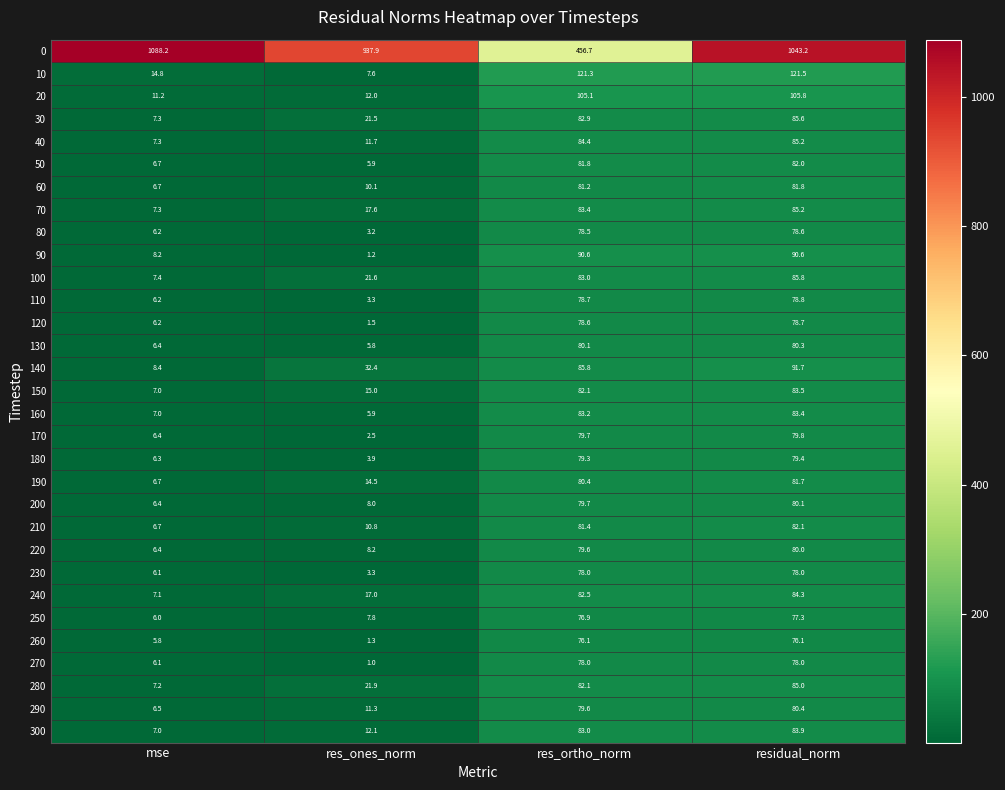

Which series changed the most between mse and res_ortho_norm?

0